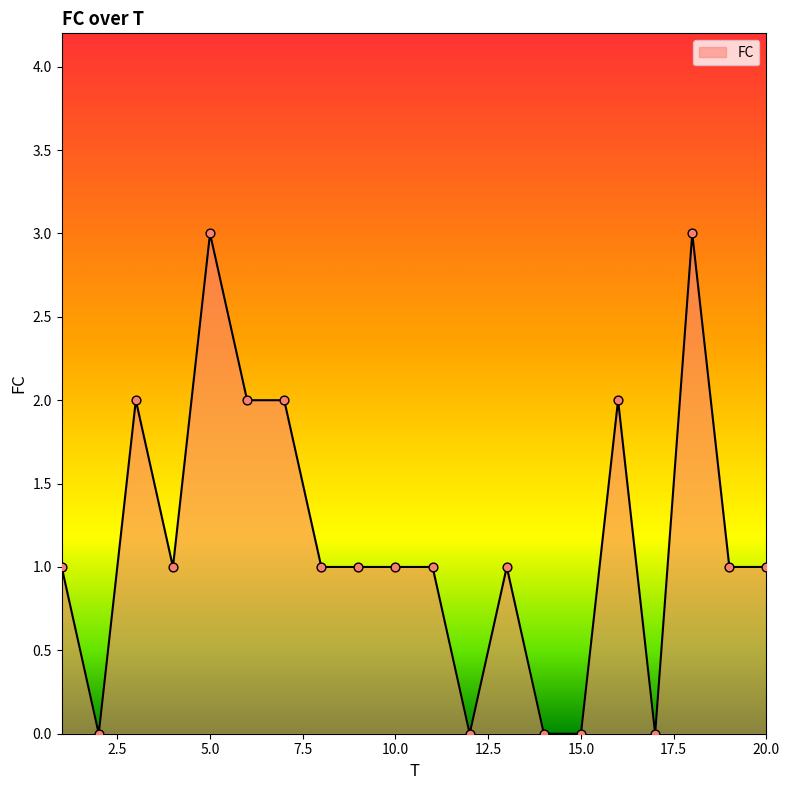

What is the greatest value displayed?

3